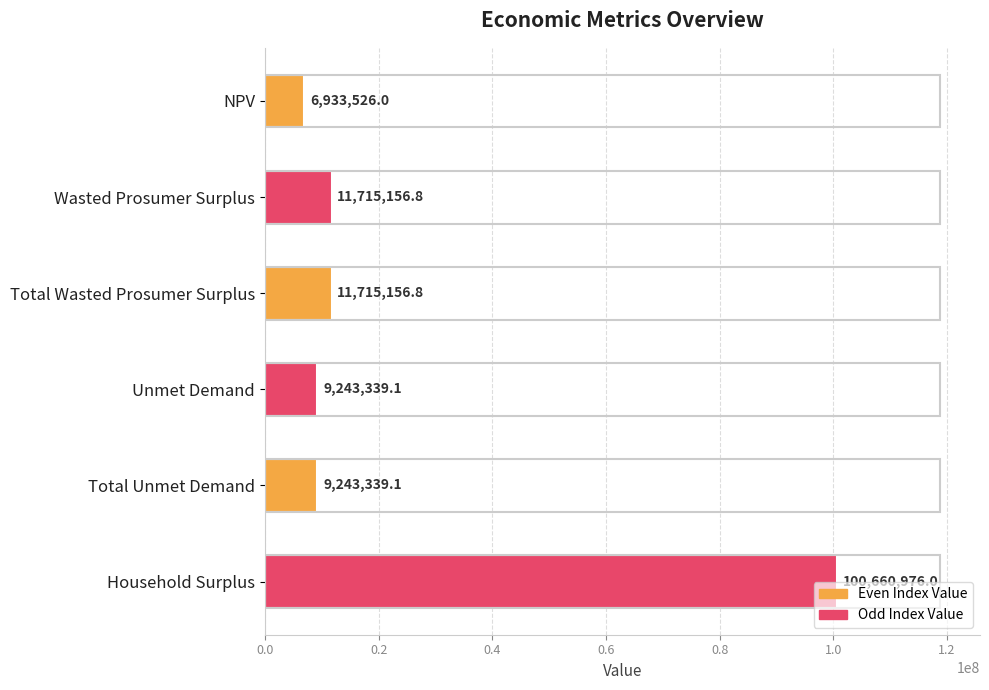

Read the value at Wasted Prosumer Surplus.

11715156.8